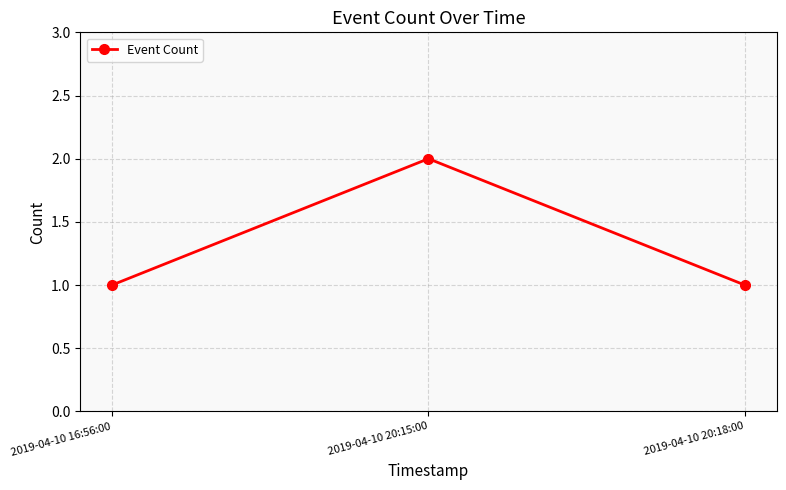

How many values are between 1 and 2?

3